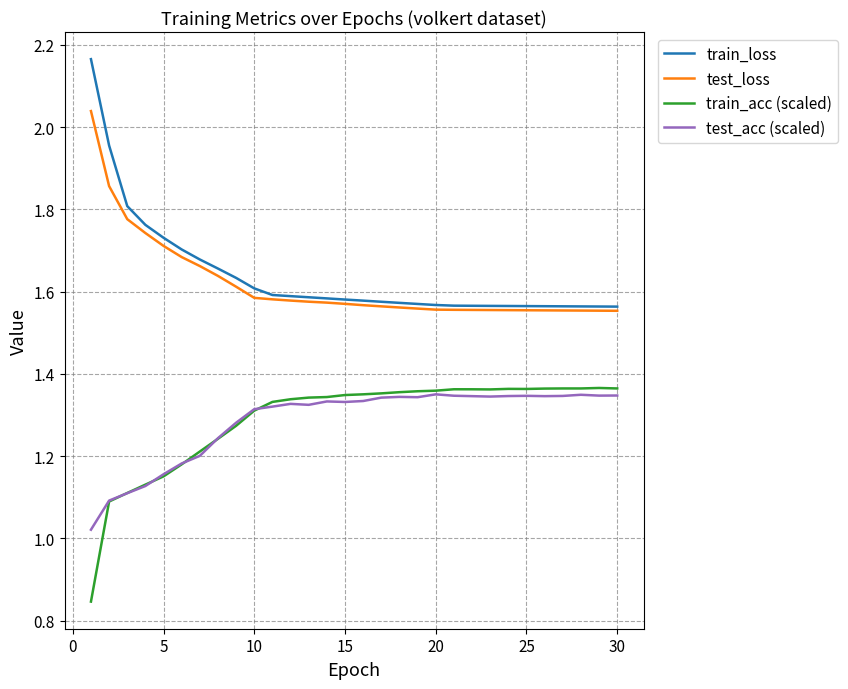

Which series has the largest range (max minus min)?

train_loss